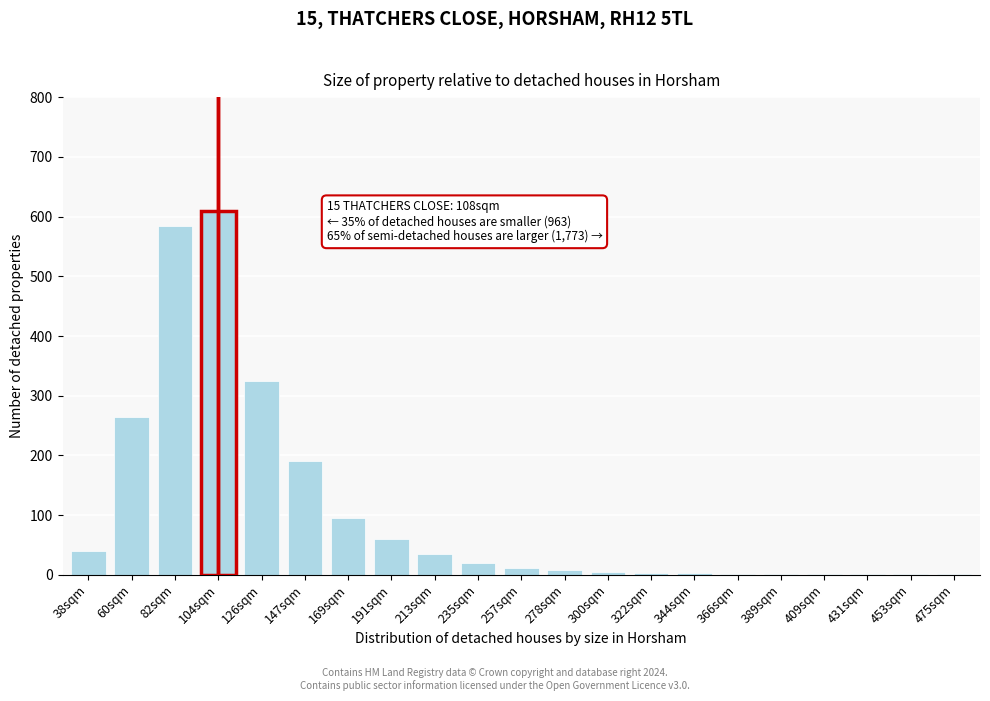

Which has a higher value, 126sqm or 82sqm?

82sqm